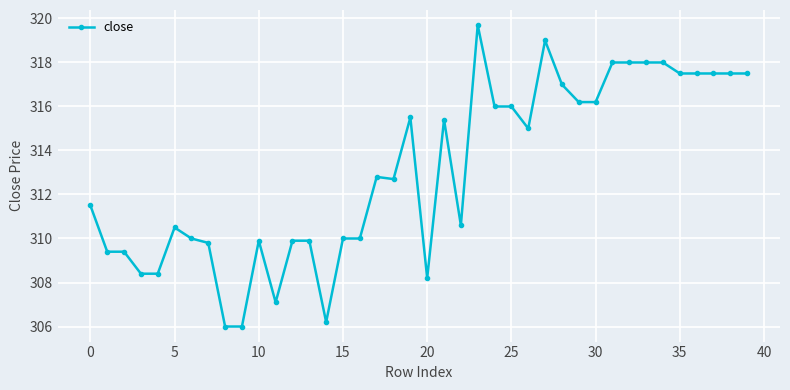

What is the minimum value shown in the chart?

306.0